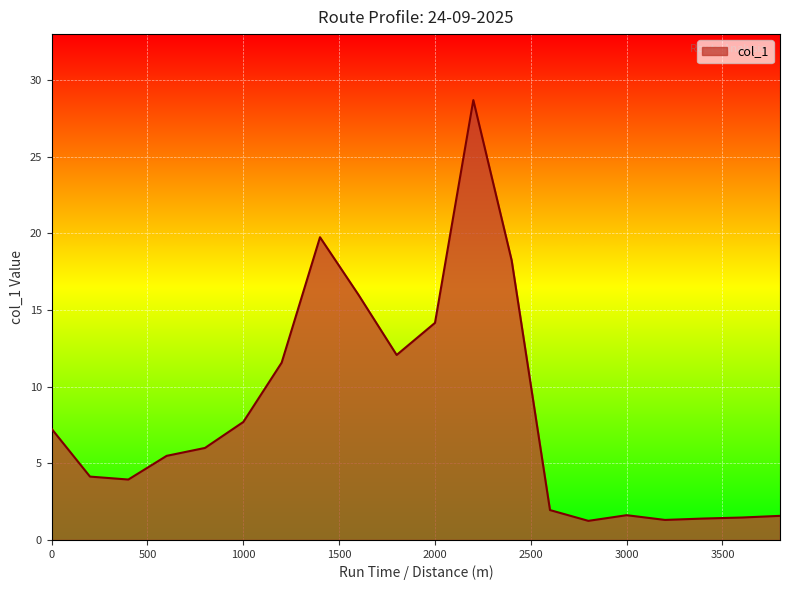

What is the maximum value shown in the chart?

28.7